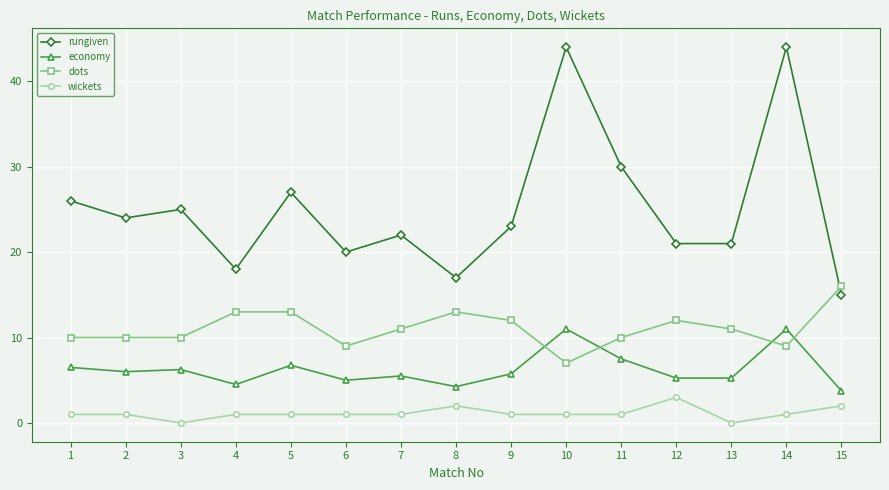

List the series in order of their overall mean, lowest first.

wickets, economy, dots, rungiven